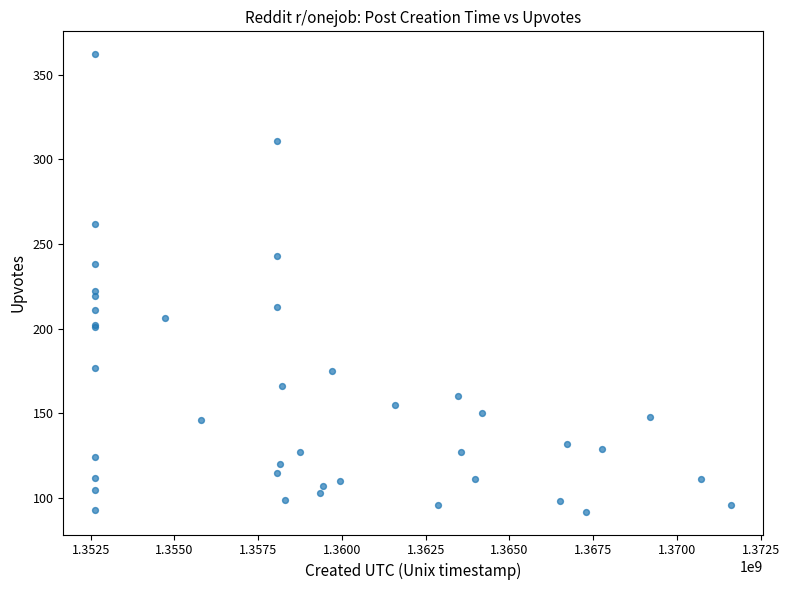

What Y value in the scatter plot is closest to 227?

222